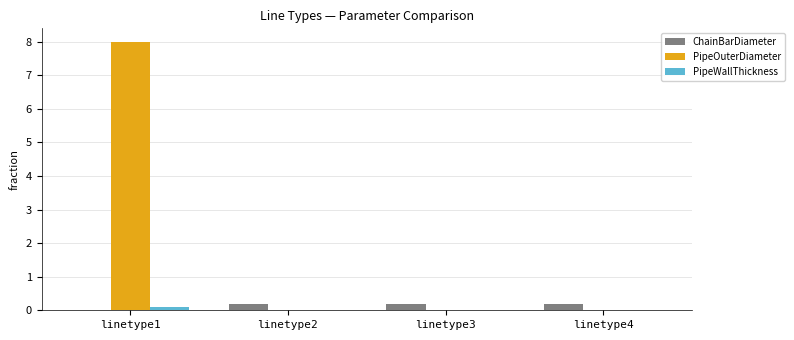

Is the value of ChainBarDiameter at linetype4 greater than the value of PipeOuterDiameter at linetype1?

No